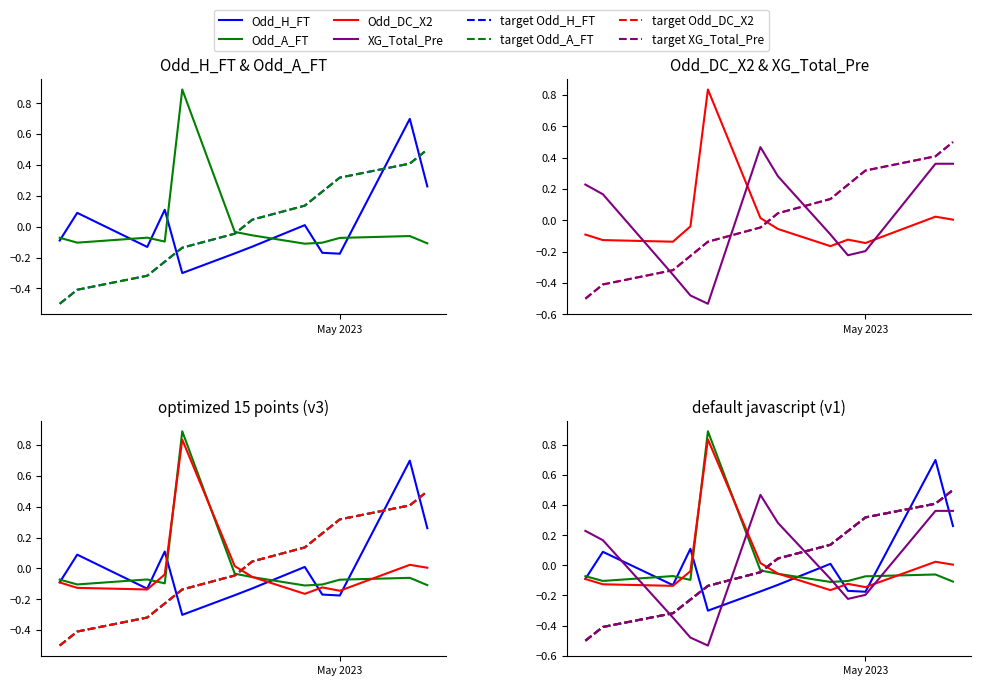

How many values in the Odd_DC_X2 series are below 0?

8